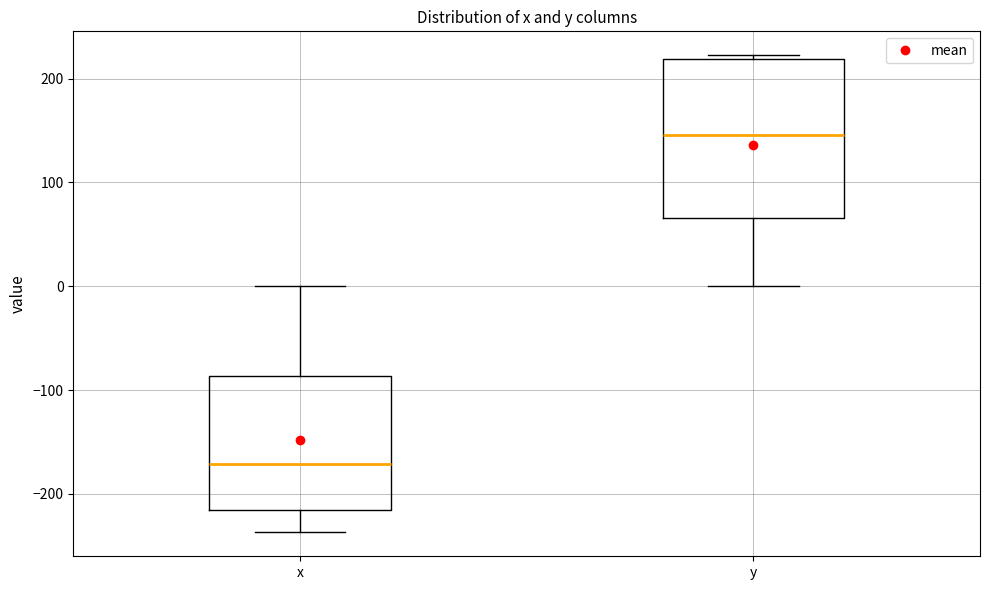

Where is the lower edge of the box for x on the y-axis? The values are not printed on the chart, so give them approximately, as read against the axis.

-220